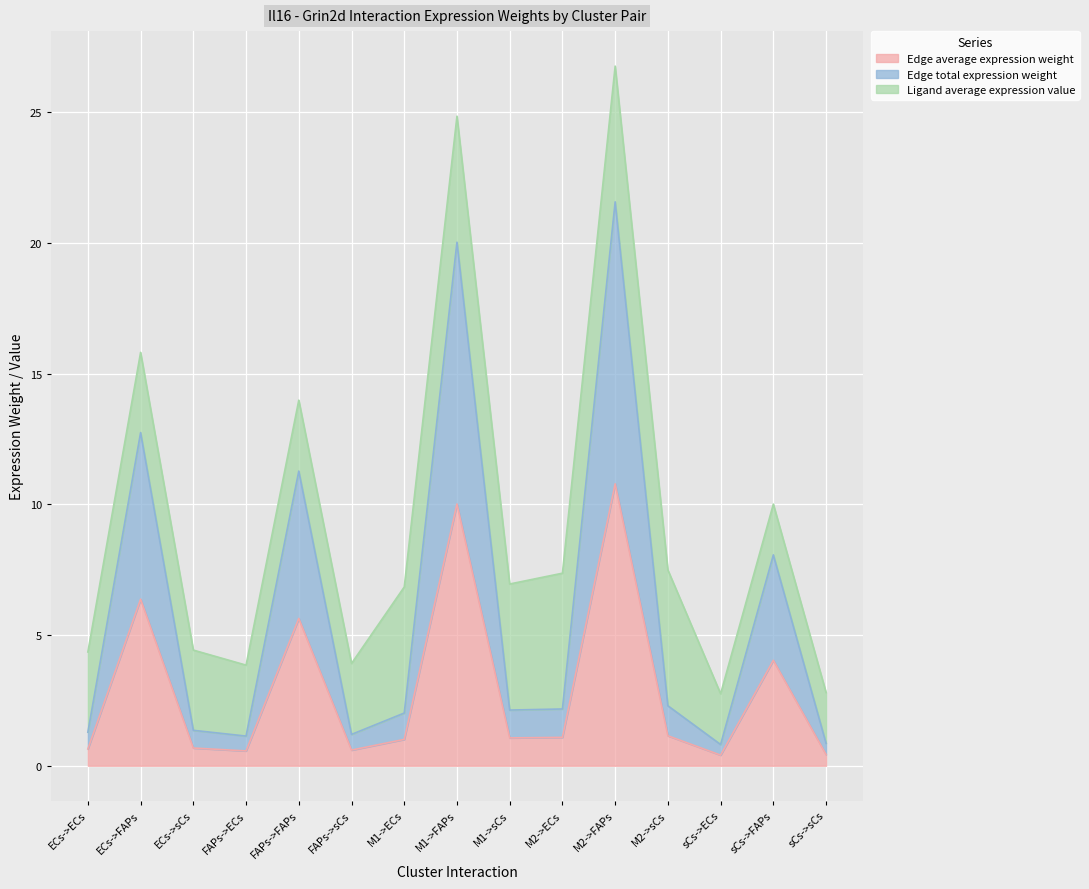

At which category does Edge average expression weight reach its first local peak?

ECs->FAPs